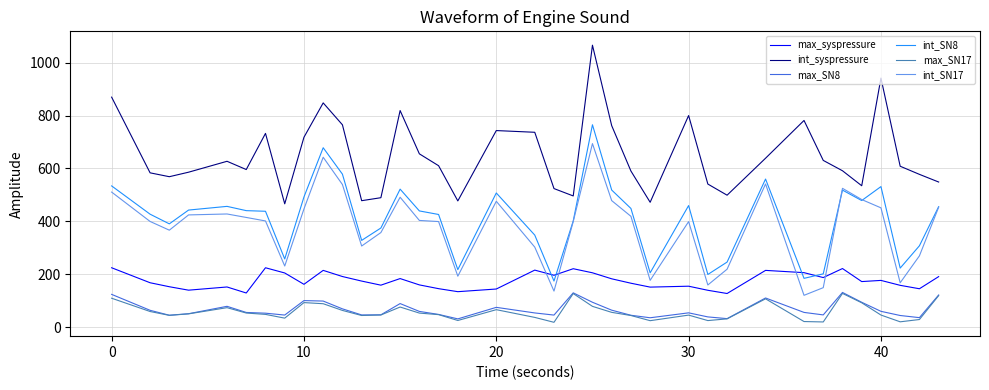

True or false: int_SN17 and max_SN17 cross at least once.

False